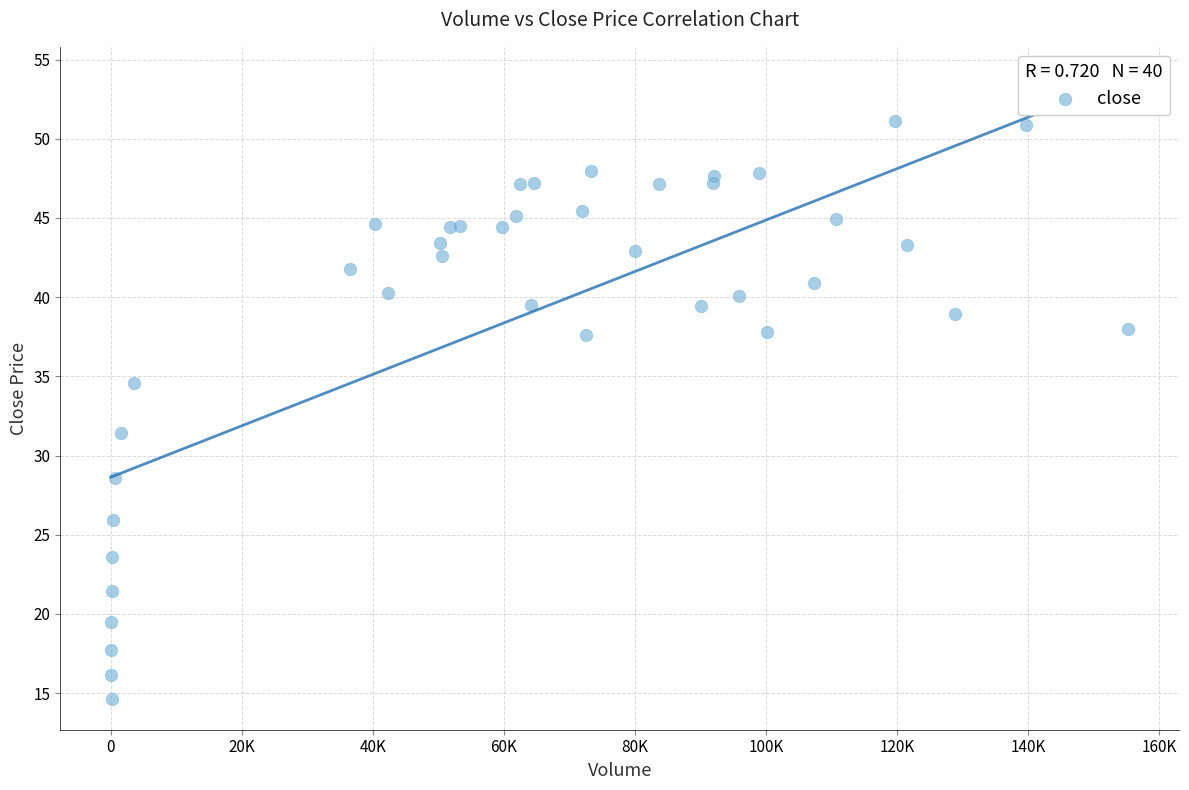

What Y value in the scatter plot is closest to 32?

31.4